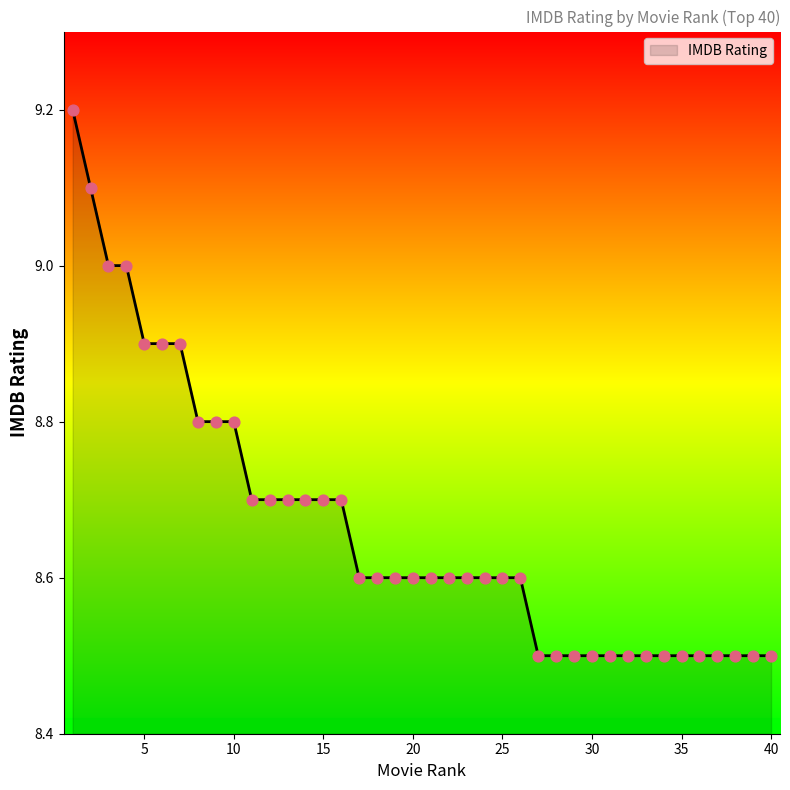

What is the greatest value displayed?

9.2